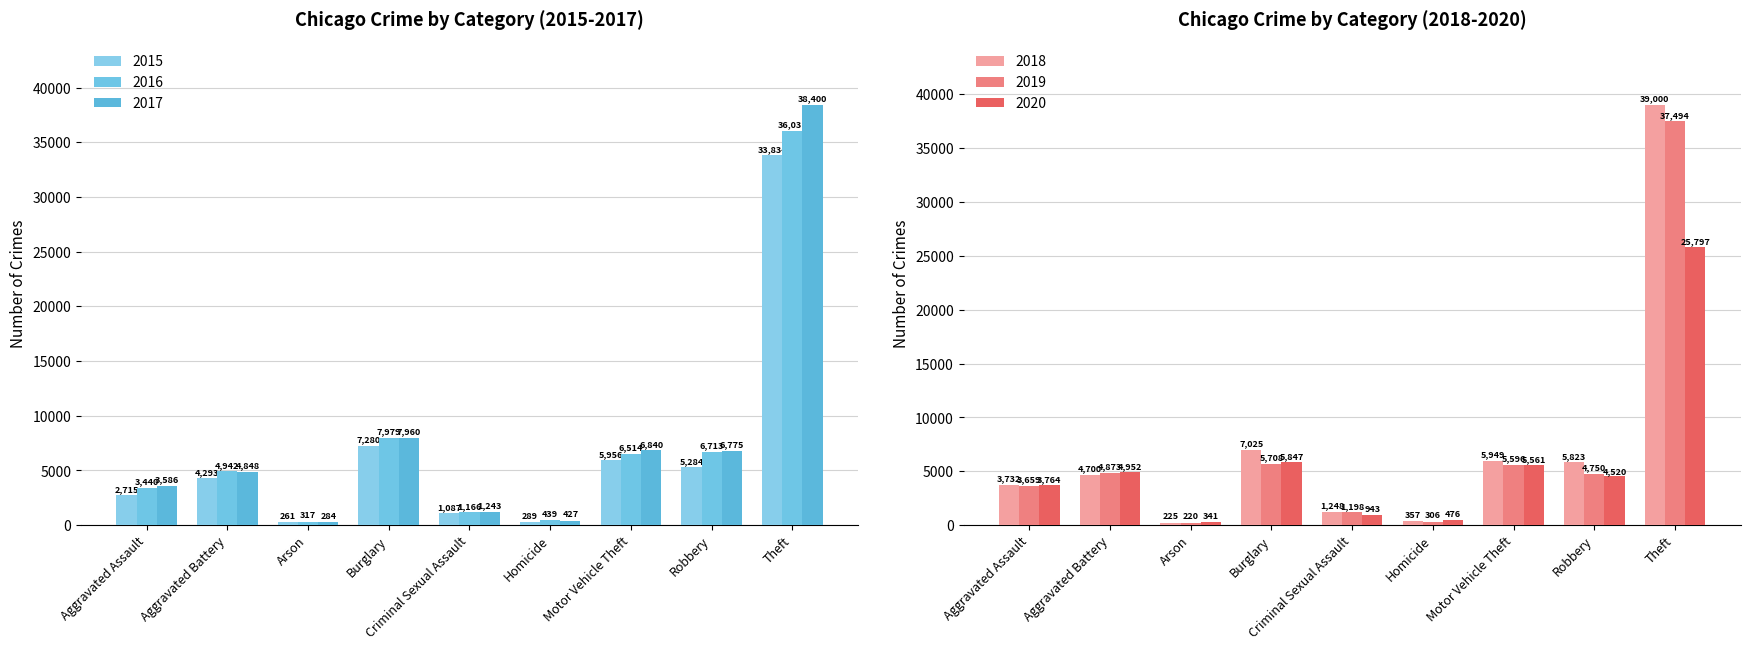

At which label does 2017 reach its peak?

Theft